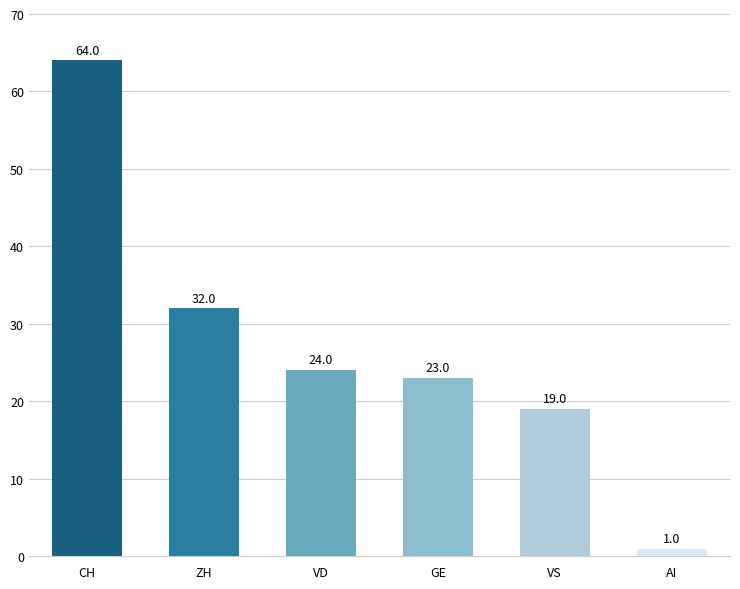

Reading left to right, what are all the values shown in this chart?

CH=64	ZH=32	VD=24	GE=23	VS=19	AI=1